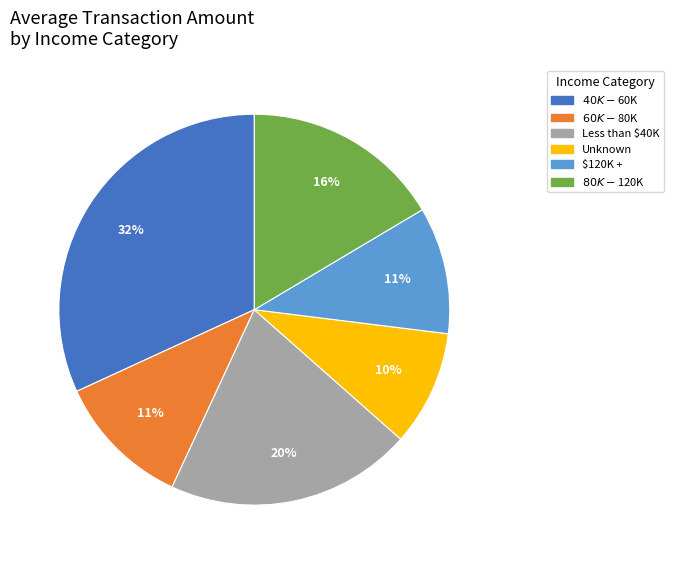

The Less than $40K slice represents 29% of the pie. True or false?

False